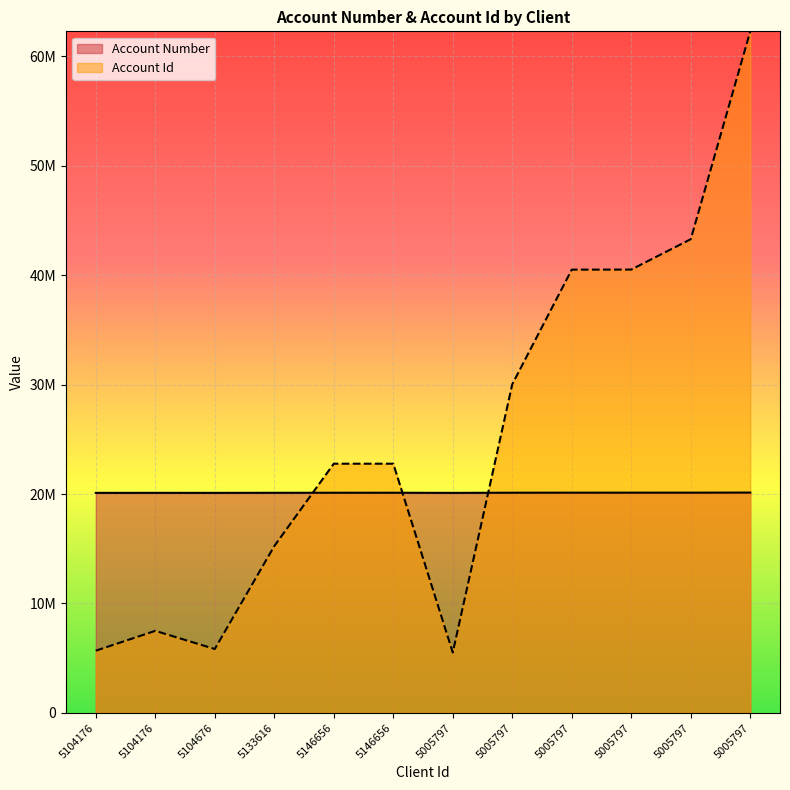

True or false: Account Number has a value of 20103751 at 5104676.

True